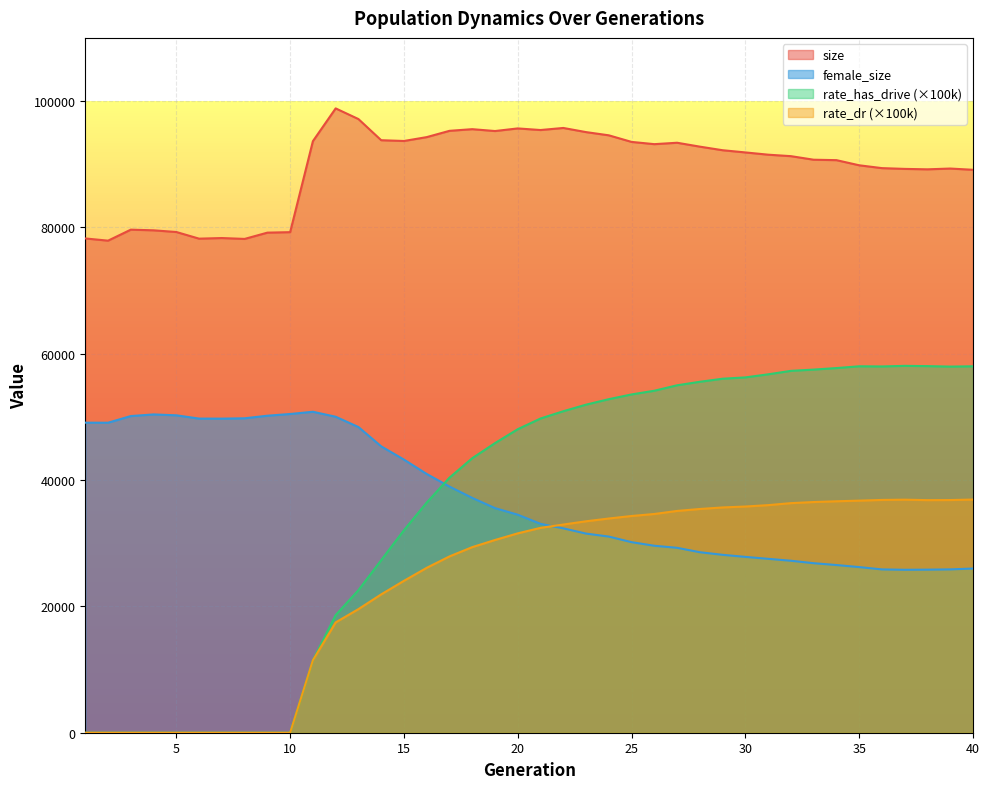

What is the average value of the size series?

89472.9